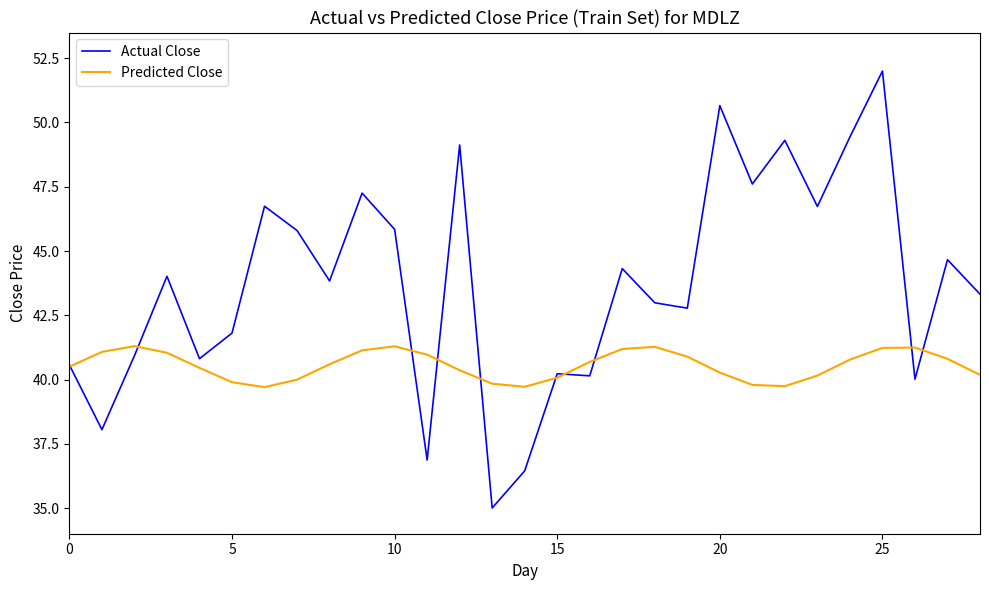

What is the smallest value displayed?

35.0